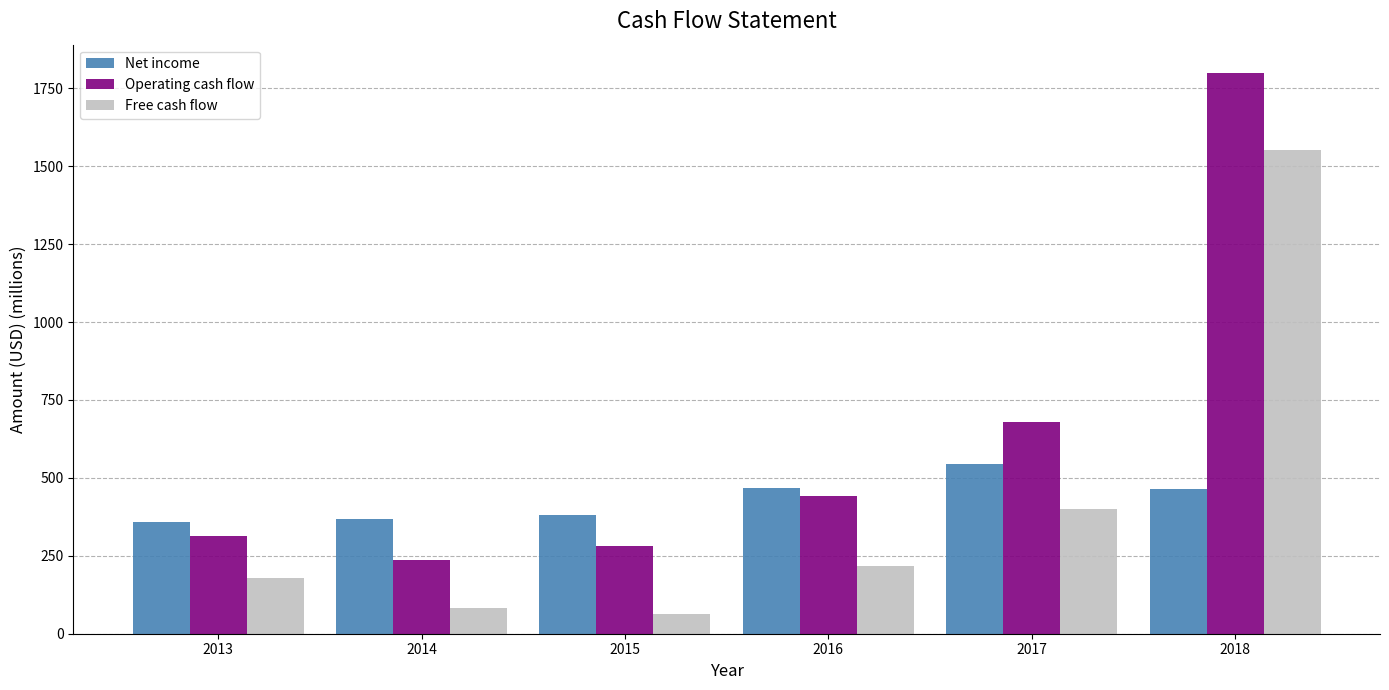

True or false: Operating cash flow has a value of 123.4 at 2014.

False